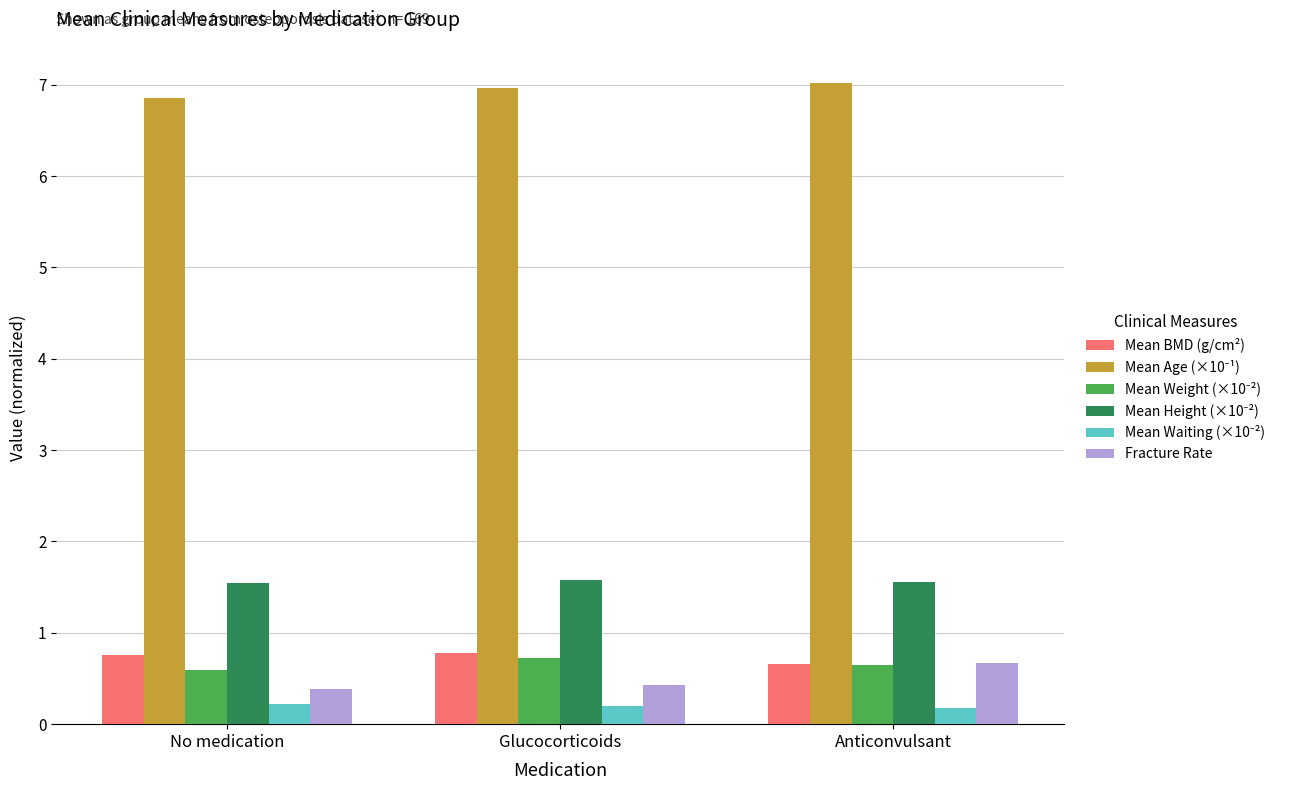

What is the spread (max minus min) of values at No medication?

6.6